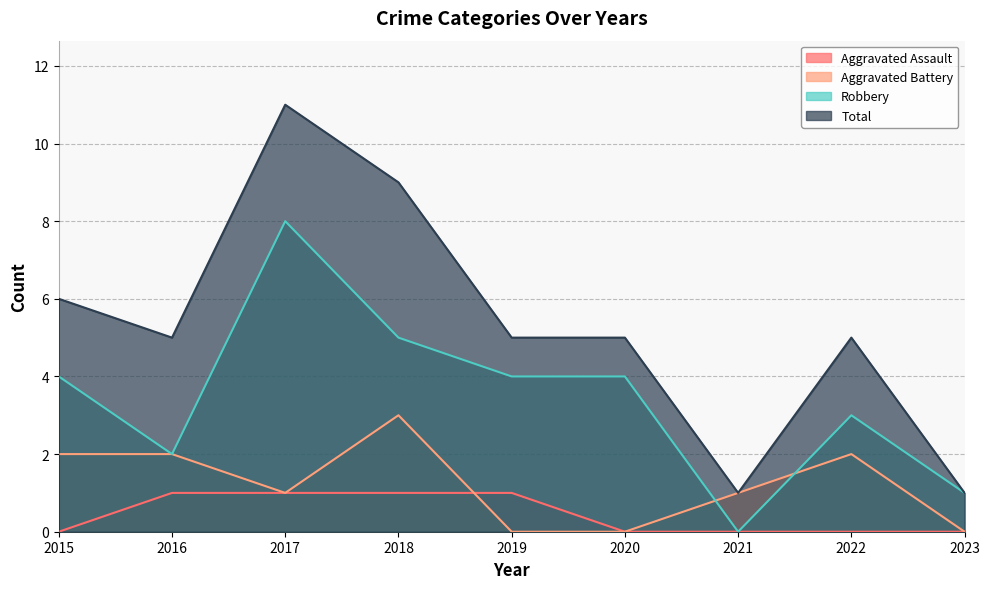

What is the spread (max minus min) of values at 2016?

4